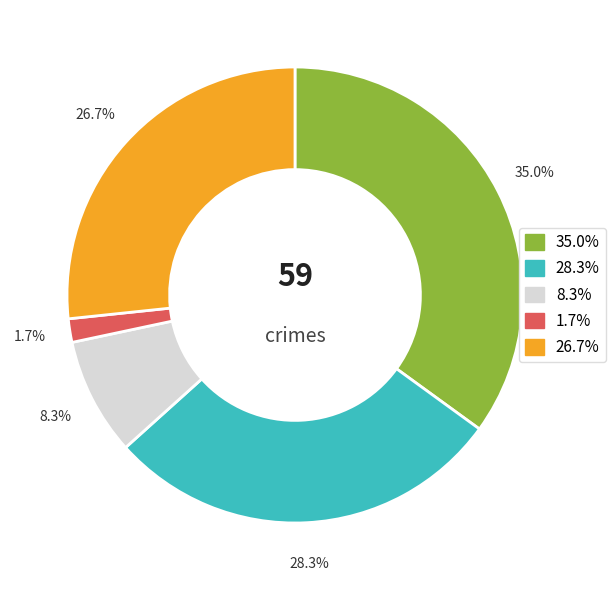

Is there any slice that represents more than half of the pie?

No